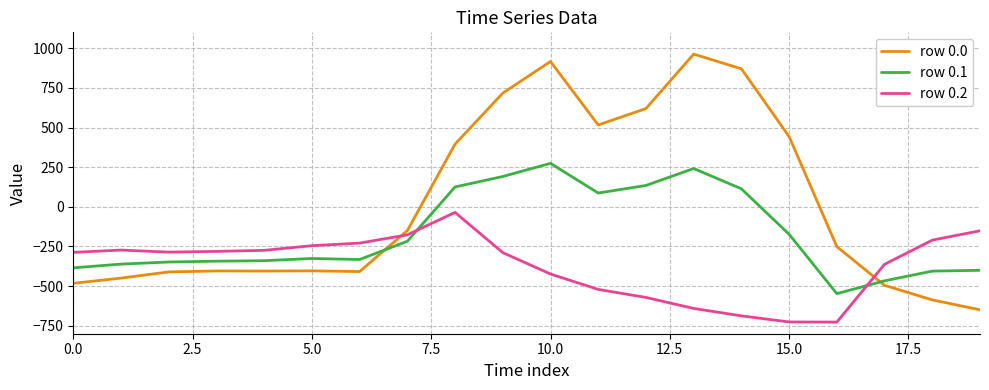

How many values in row 0.0 are below zero?

12